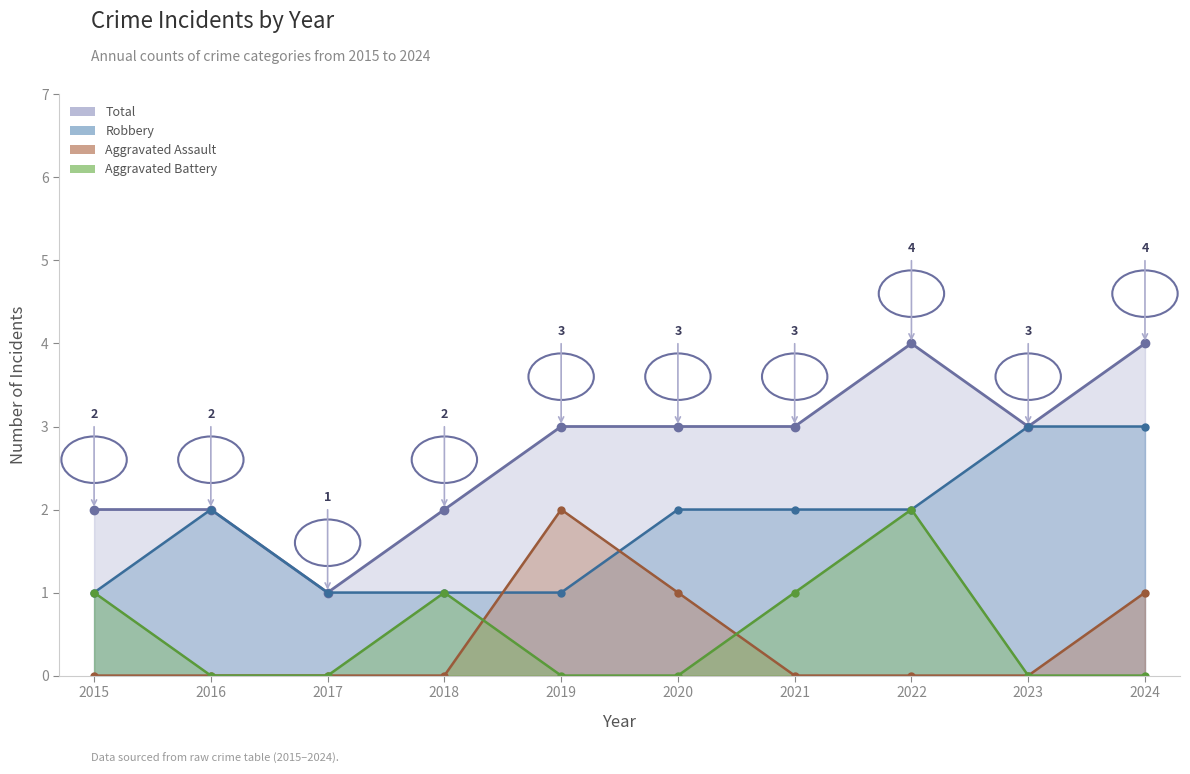

Between which two adjacent categories do Aggravated Assault and Robbery first intersect?

2018 and 2019